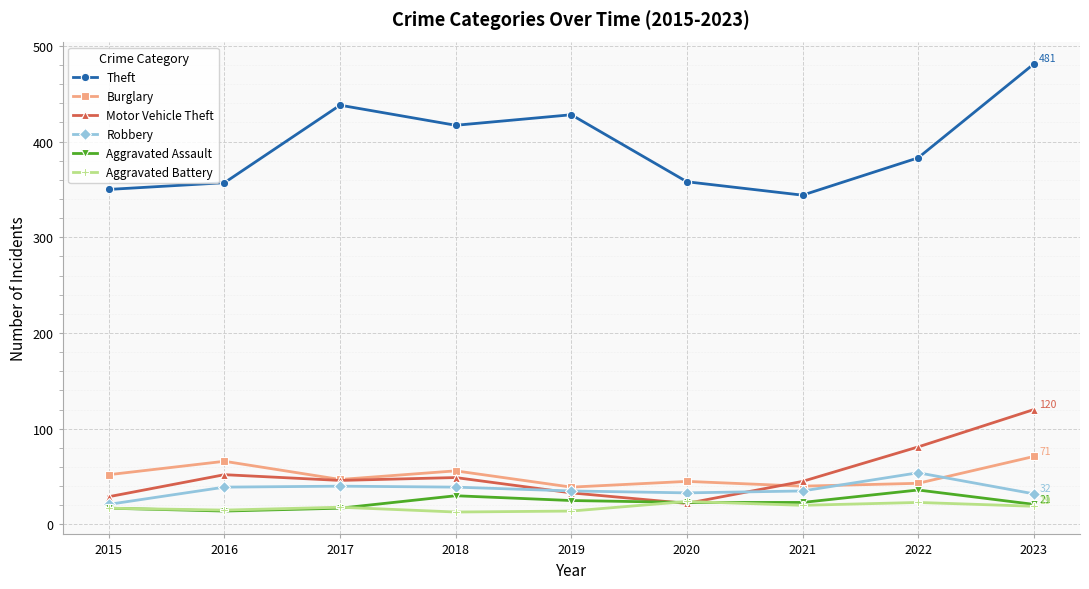

What is the value of the Burglary point at the 5th from the left?

39